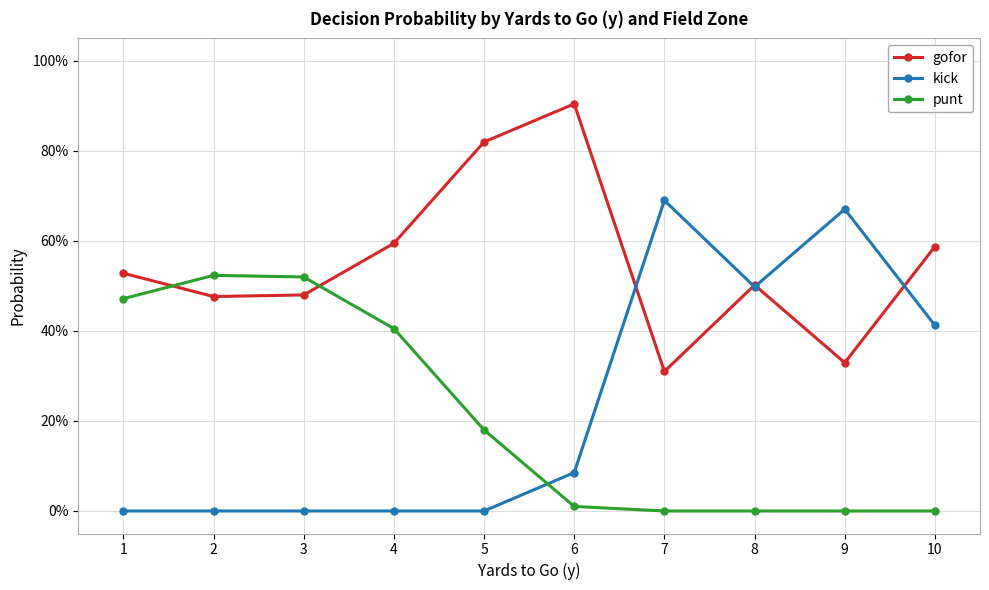

At which category is the sum across all series the highest?

1